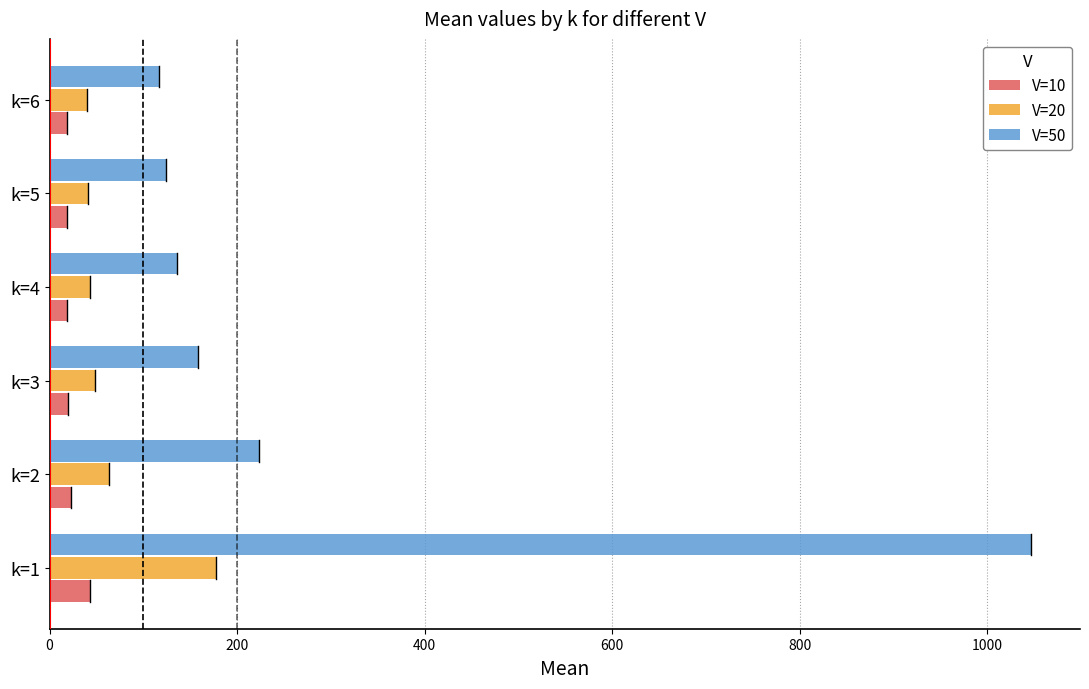

Which series has the widest spread of values?

V=50